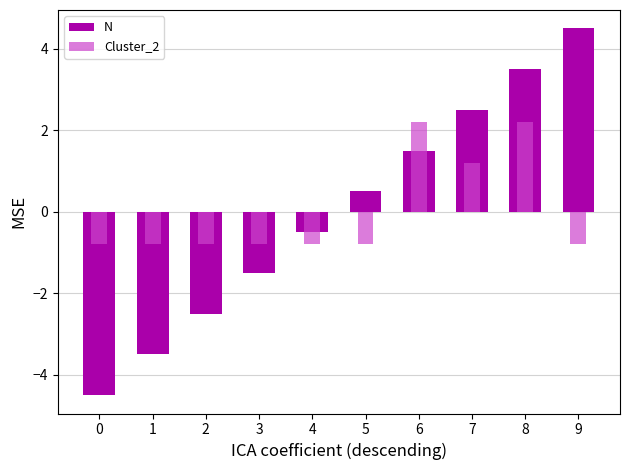

What is the maximum value for Cluster_2?

2.2